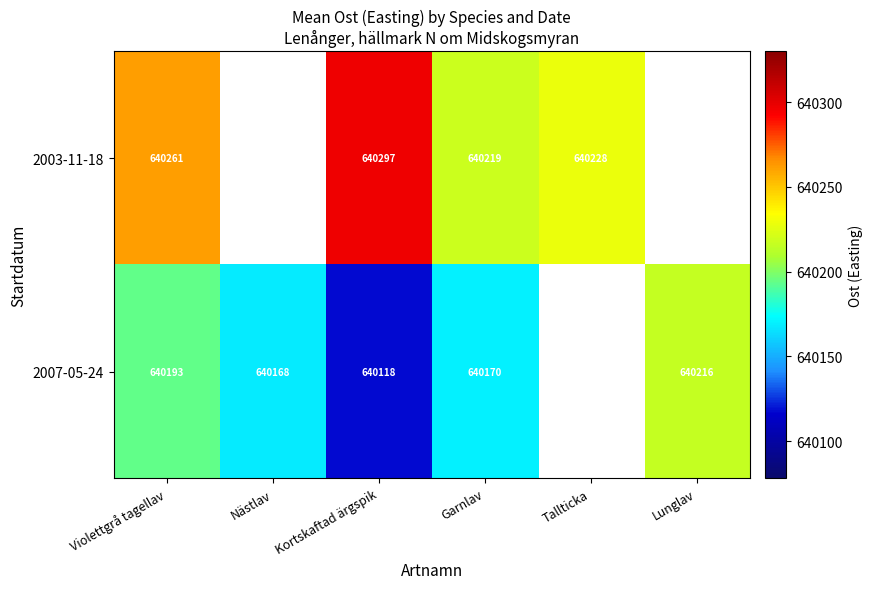

Is the value of 2007-05-24 at Kortskaftad ärgspik greater than the value of 2003-11-18 at Garnlav?

No